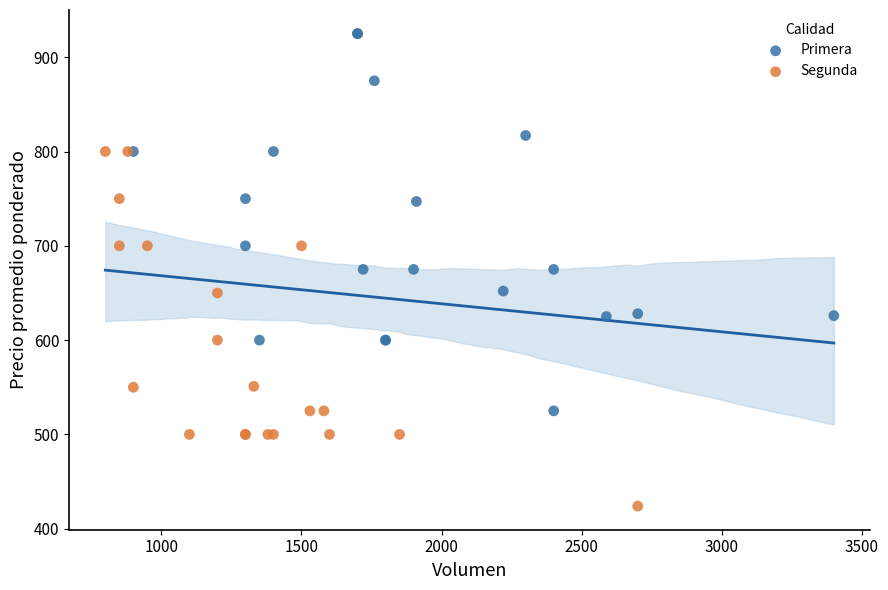

What are all the series names shown in the legend?

Primera, Segunda